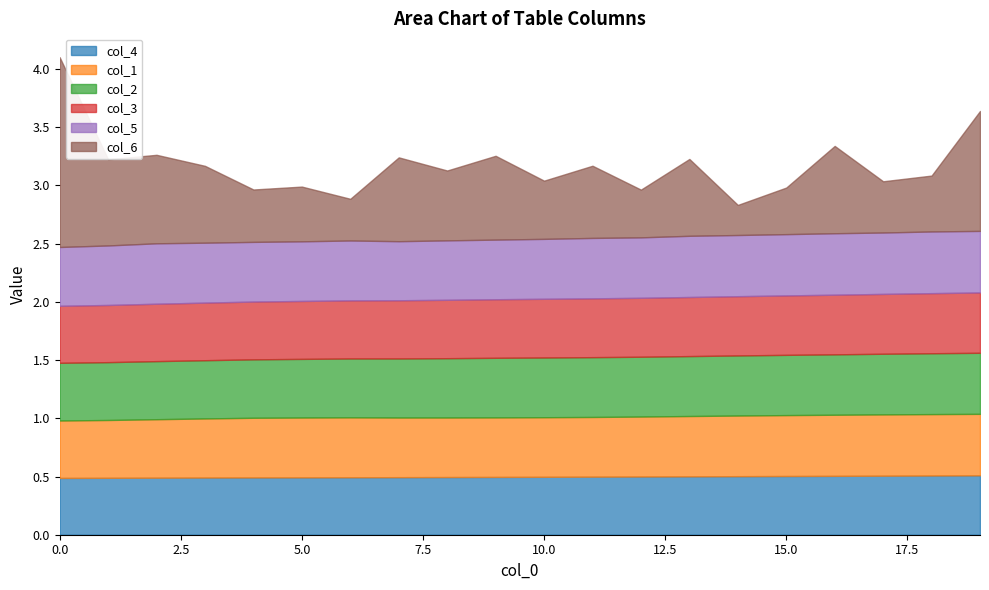

Which category has the highest value in the col_3 series?

19